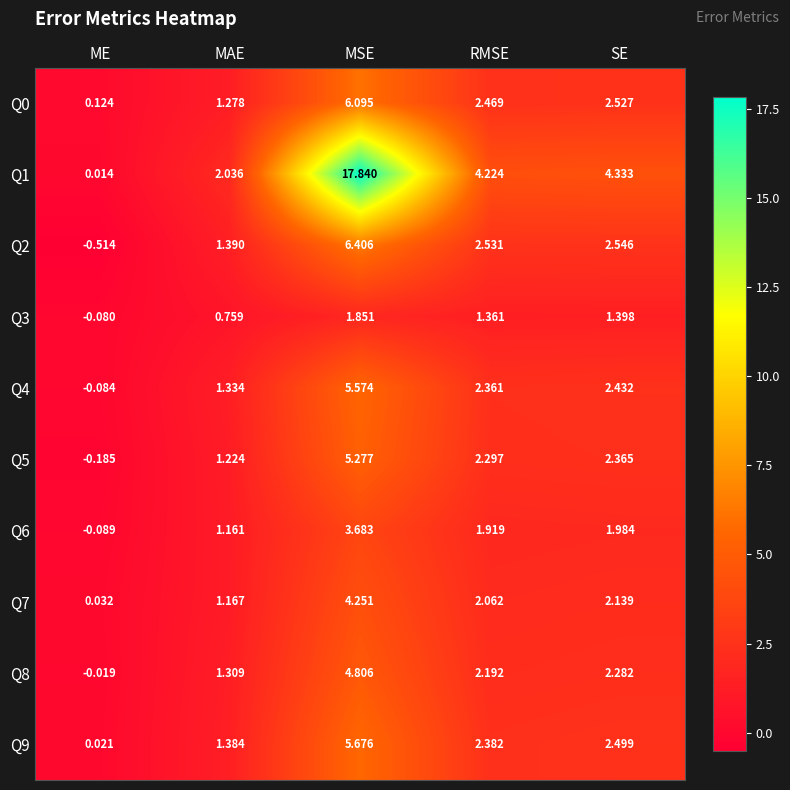

Where does the Q0 series first go above 2?

MSE